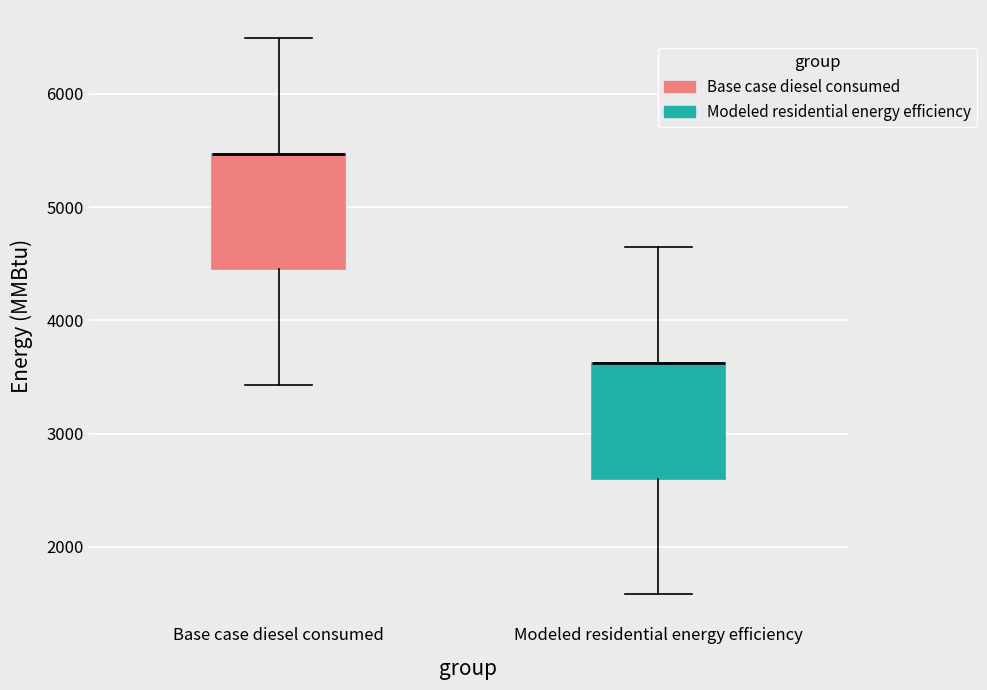

Reading left to right, transcribe this box plot: for each box, give where its median line is, the range the box spans, and where its two whiskers end, as read against the y-axis. The values are not printed on the chart, so give them approximately, as read against the axis.

Base case diesel consumed: median 5500 (drawn on the box's upper edge), box 4500 to 5500, whiskers 3400 to 6500
Modeled residential energy efficiency: median 3600 (drawn on the box's upper edge), box 2600 to 3600, whiskers 1600 to 4600